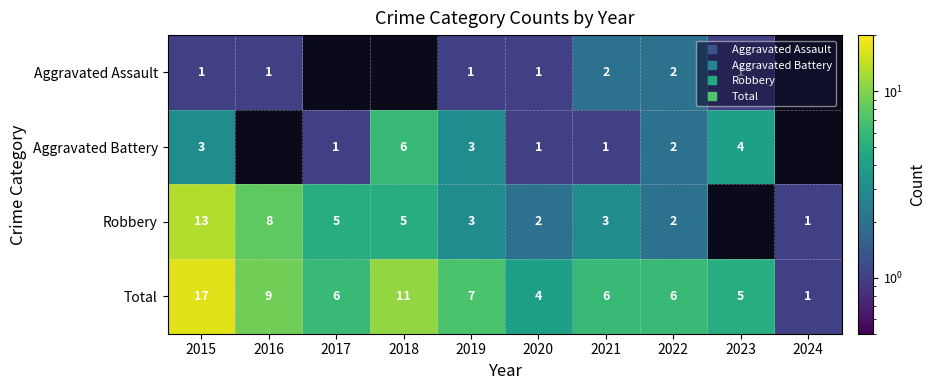

At which category is the sum across all series the highest?

2015